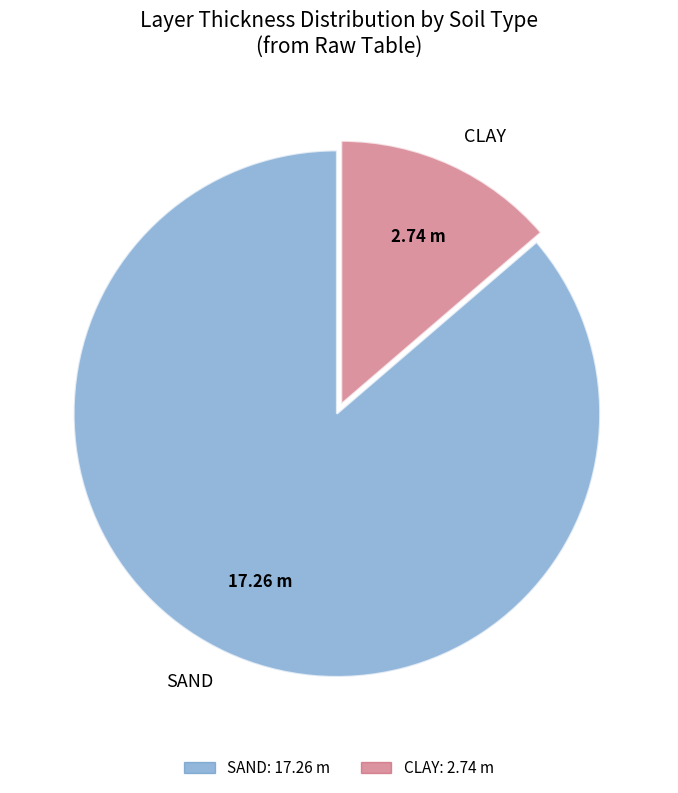

Between SAND and CLAY, which is larger?

SAND